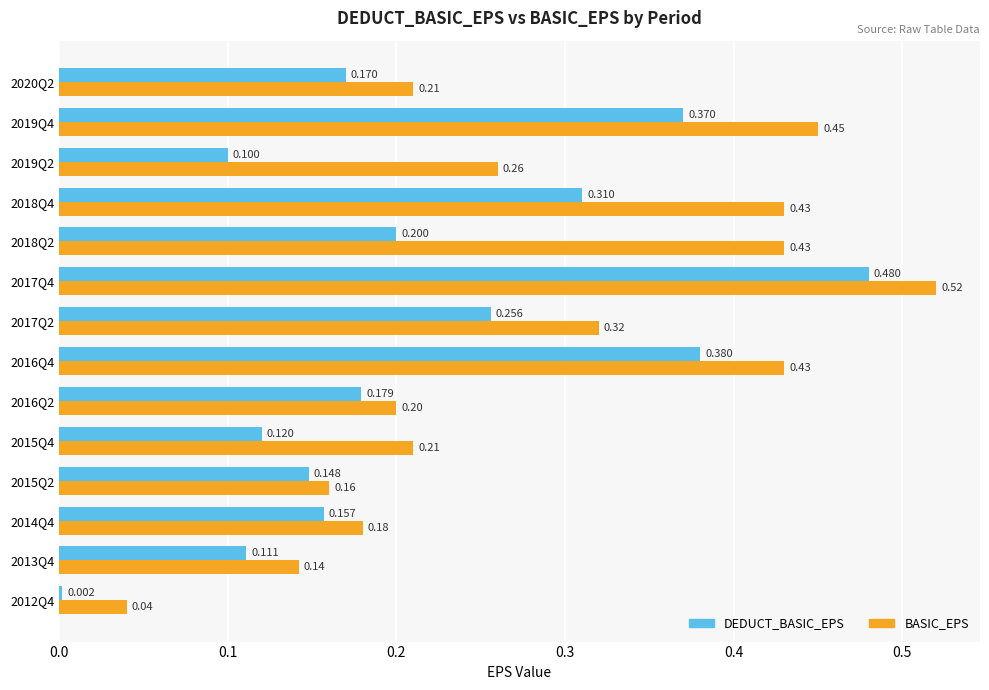

List the series in order of their overall mean, lowest first.

DEDUCT_BASIC_EPS, BASIC_EPS